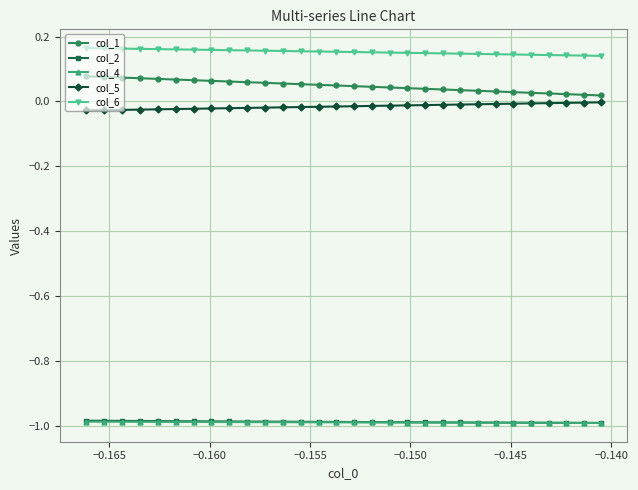

Which series has the largest total across all categories?

col_6